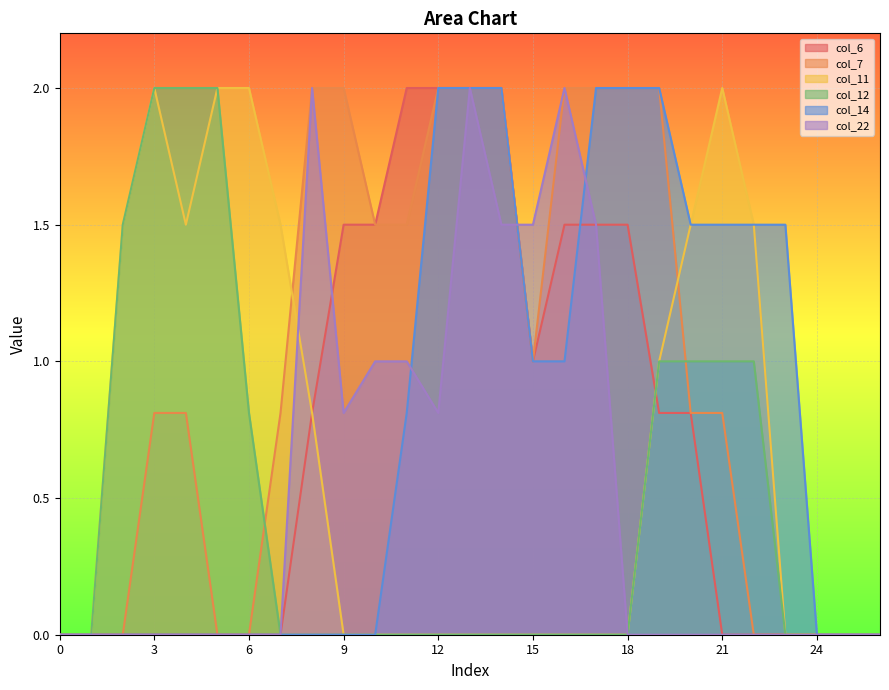

Which series has the largest range (max minus min)?

col_6